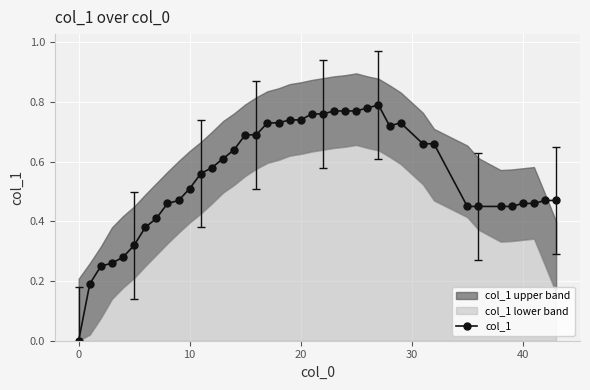

Which has a higher value, 28 or 18?

18